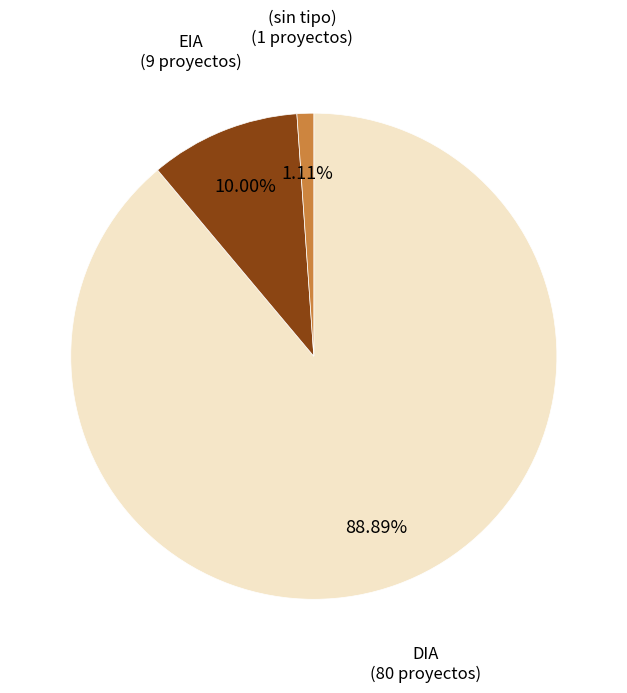

Rank the categories by value from lowest to highest.

(sin tipo) (1 proyectos), EIA (9 proyectos), DIA (80 proyectos)